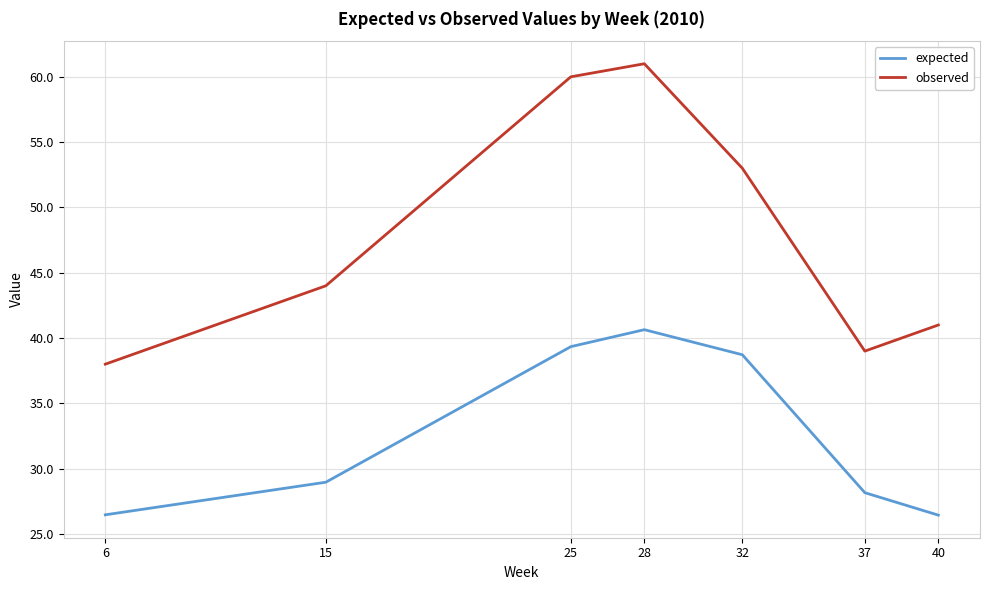

True or false: observed and expected intersect in this chart.

False